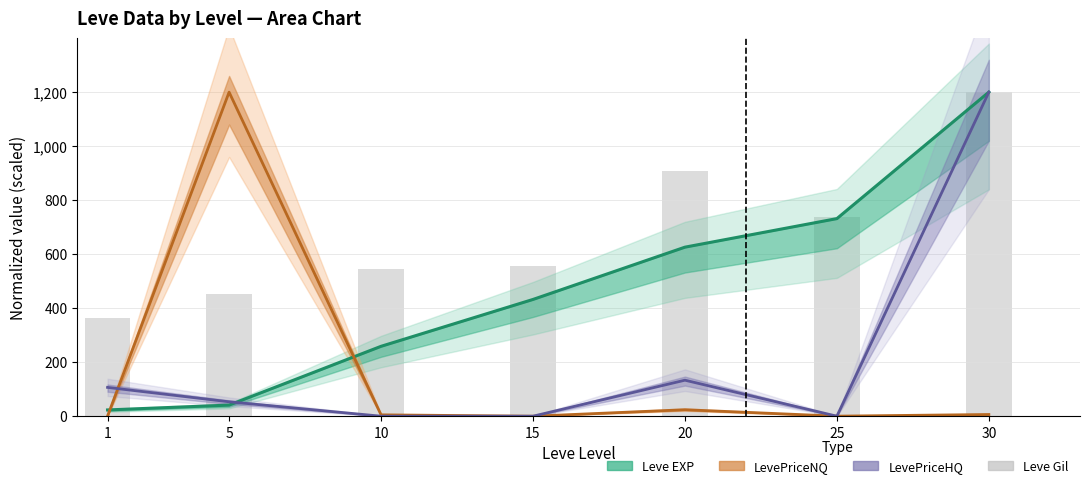

At which category does the chart reach its minimum across all series?

1